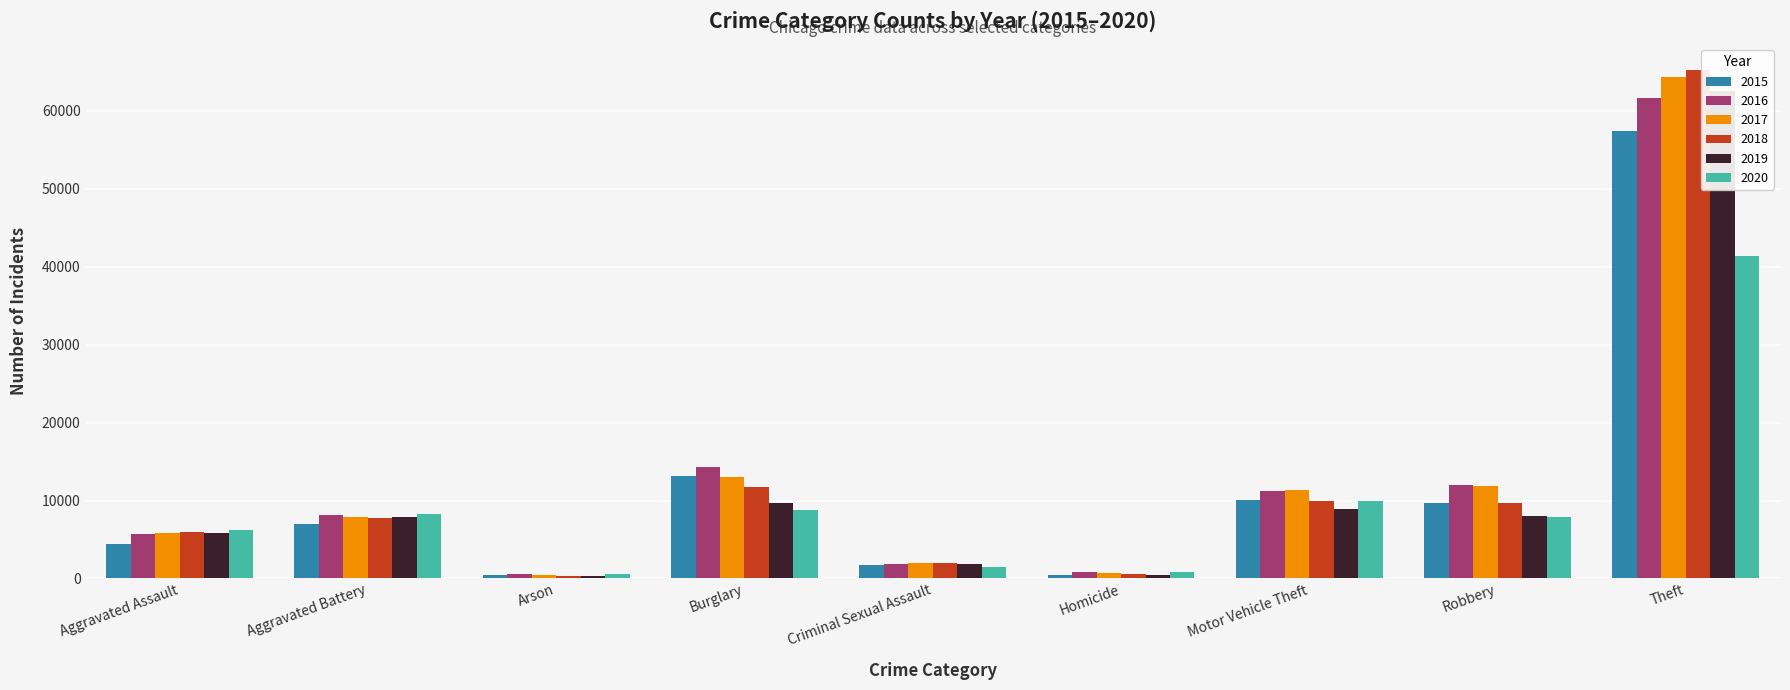

What position from the left is Robbery?

8